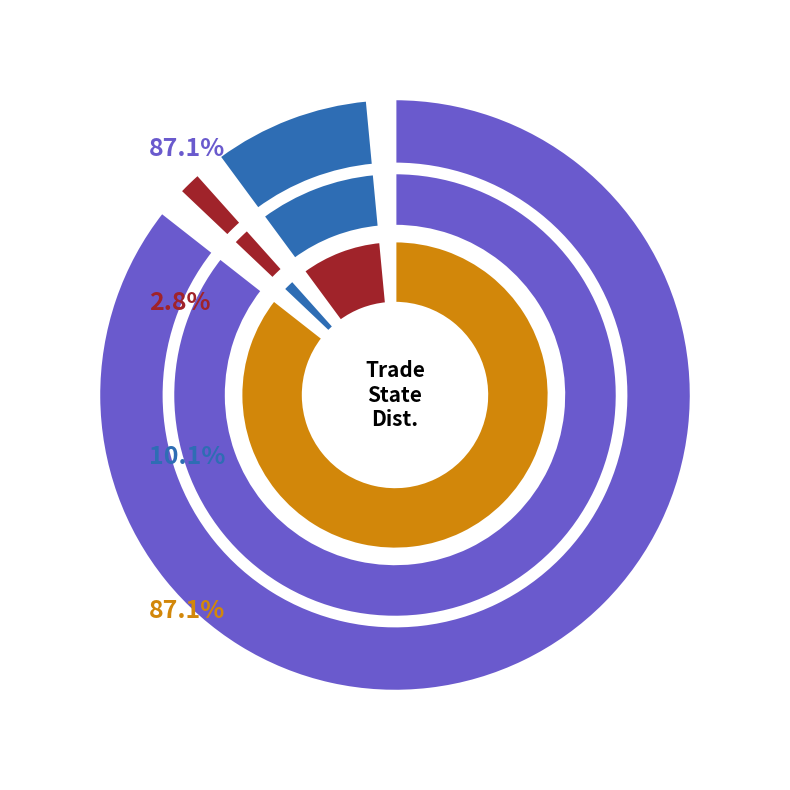

Rank the categories by value from lowest to highest.

1, 2, 0